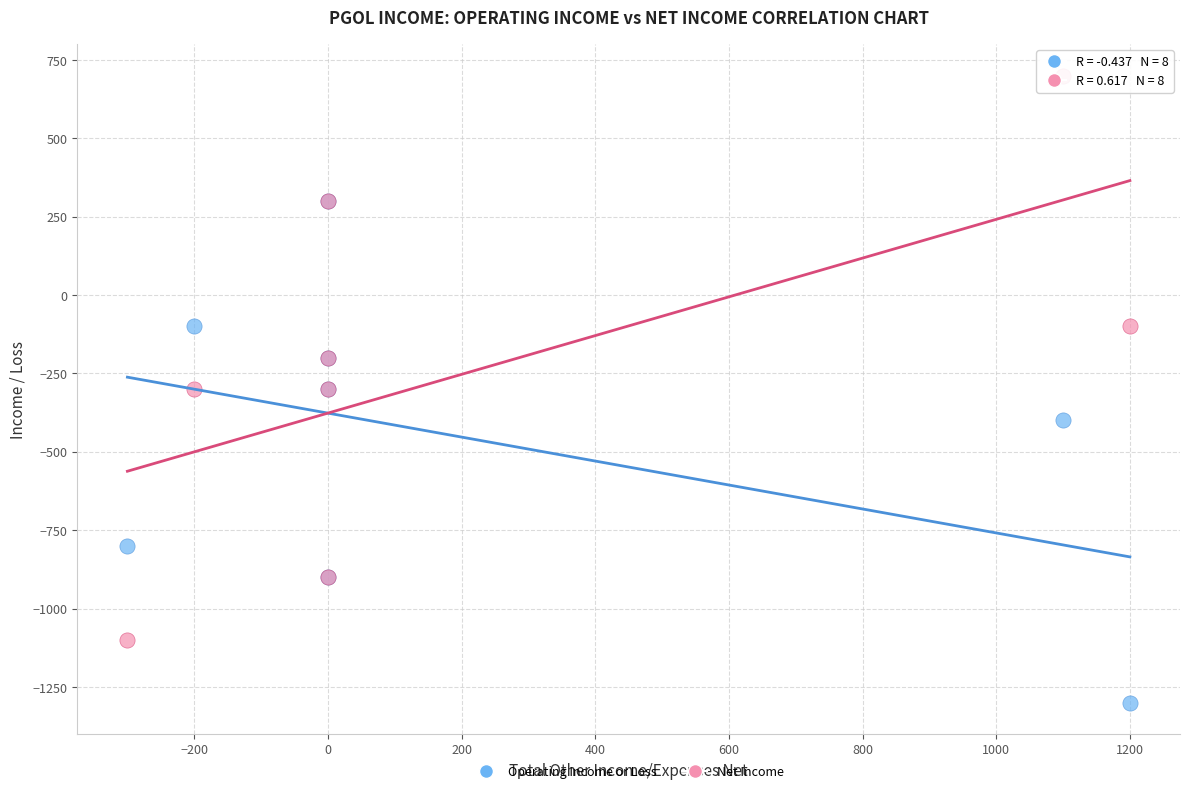

Which series has the widest spread of Y values?

Net Income